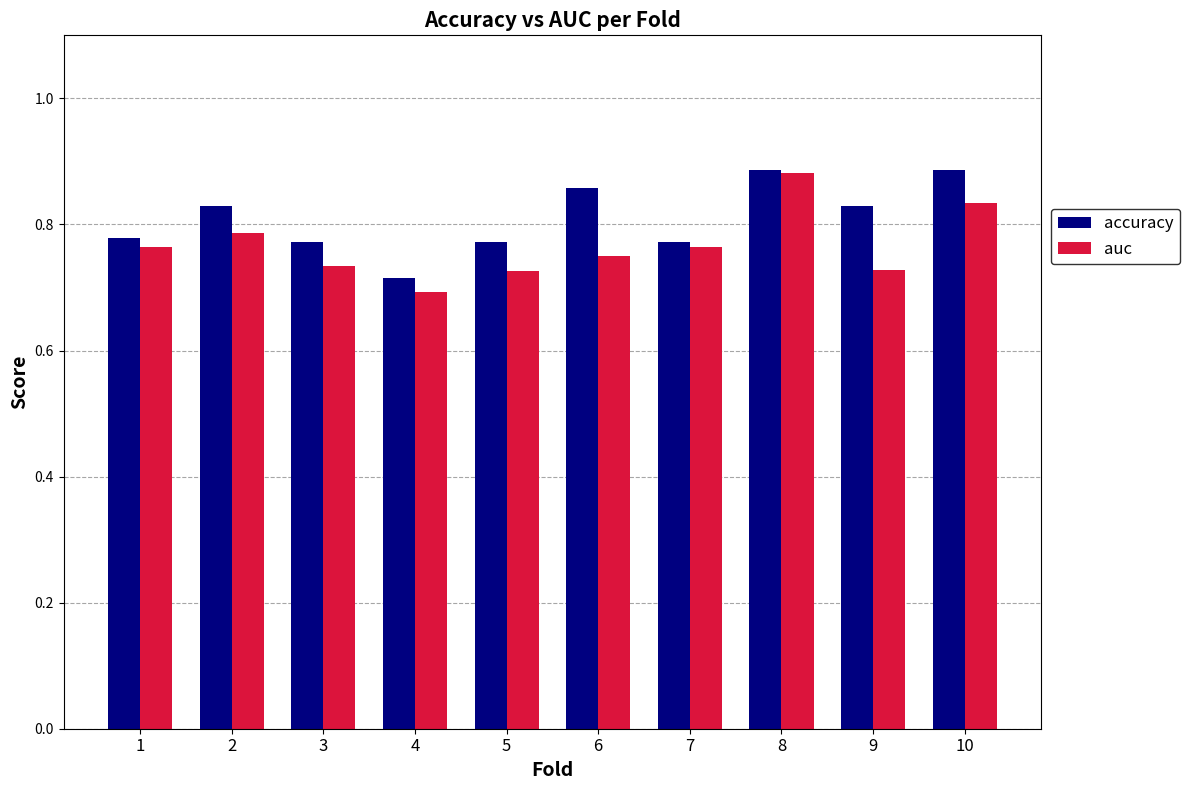

At 6, list the series in order from smallest to largest.

auc, accuracy